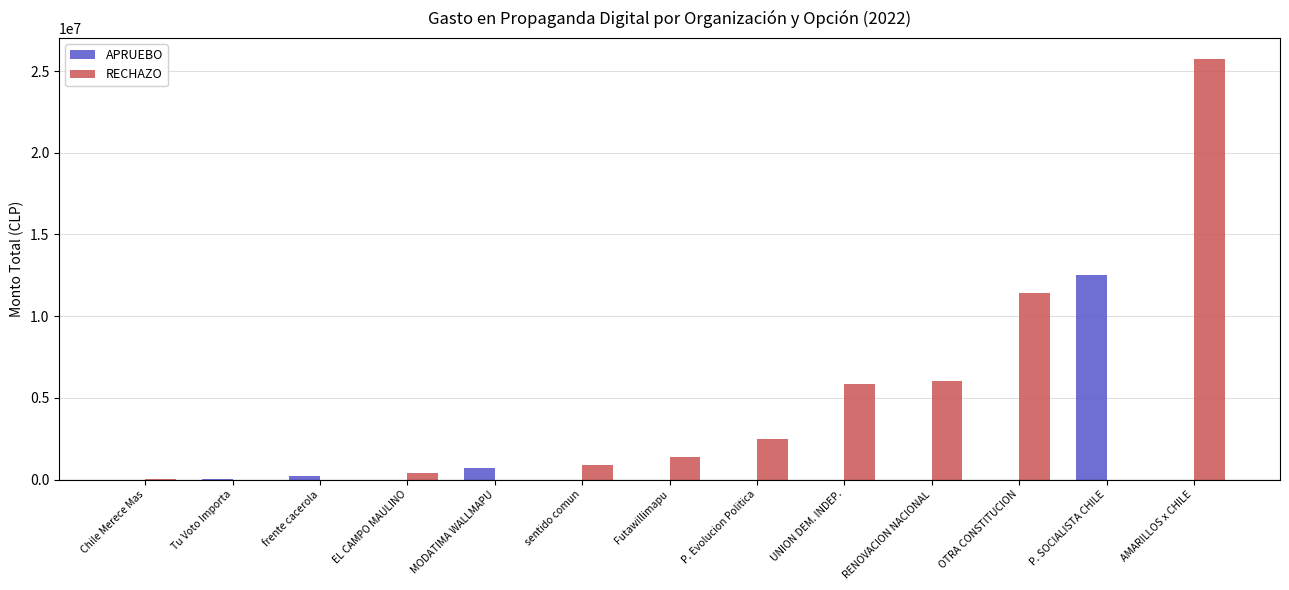

Between Chile Merece Mas and P. SOCIALISTA CHILE, which series saw the biggest shift?

APRUEBO